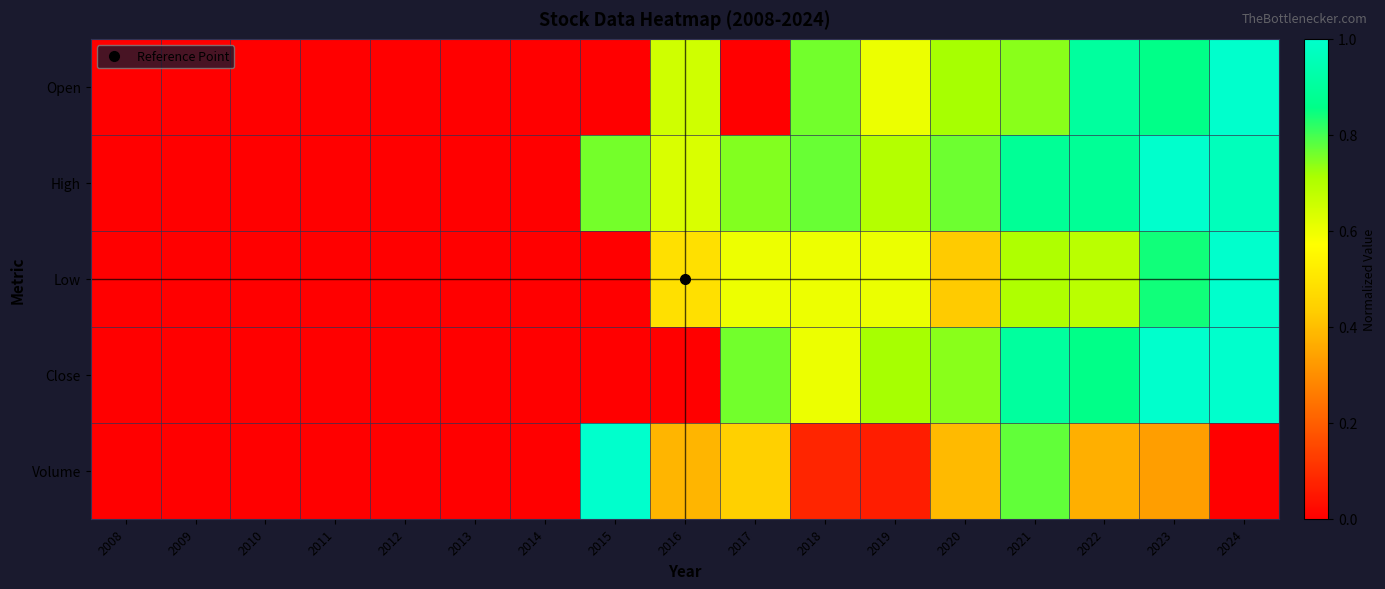

Rank the series at 2015 from highest to lowest value.

Volume, High, Close, Open, Low